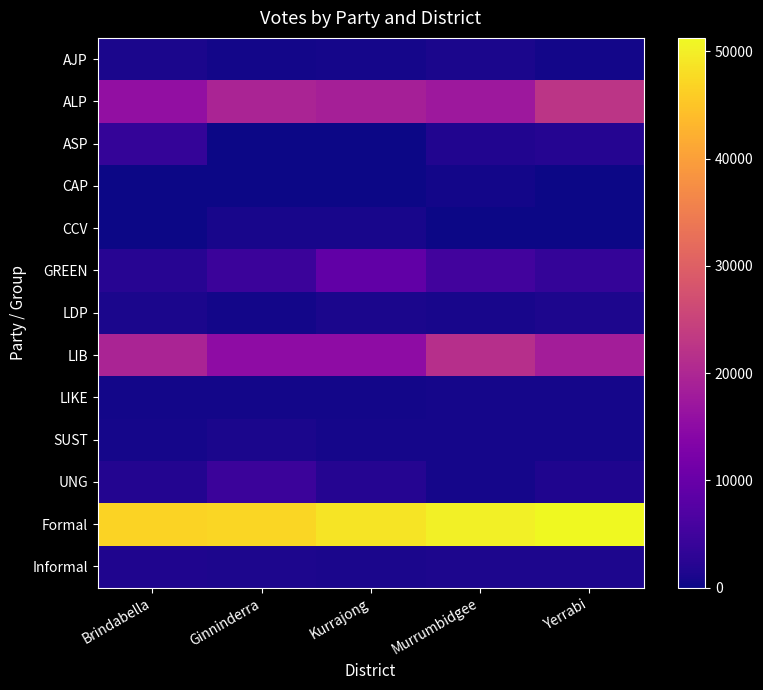

At which category is the sum across all series the highest?

Yerrabi